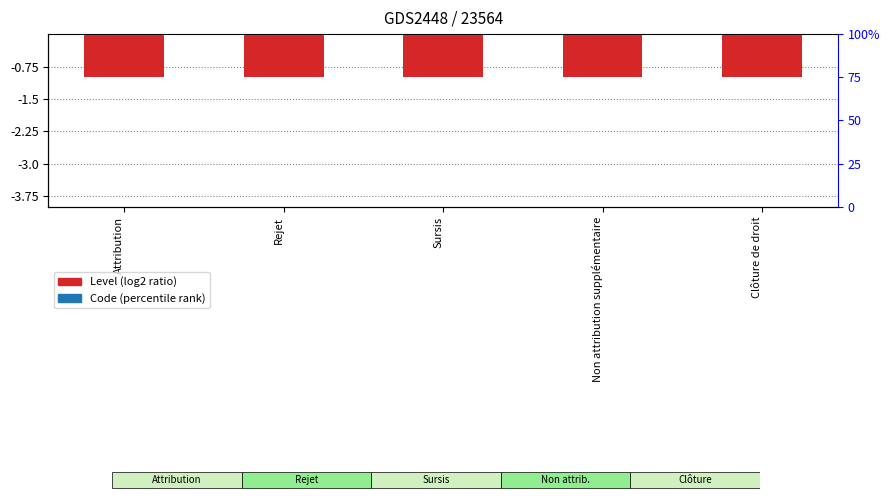

Reading right to left, list all the values displayed in this chart.

Level: Clôture de droit=-1.0	Non attribution supplémentaire=-1.0	Sursis=-1.0	Rejet=-1.0	Attribution=-1.0
Code: Clôture de droit=-0.1	Non attribution supplémentaire=-0.1	Sursis=-0.1	Rejet=-0.1	Attribution=-0.1